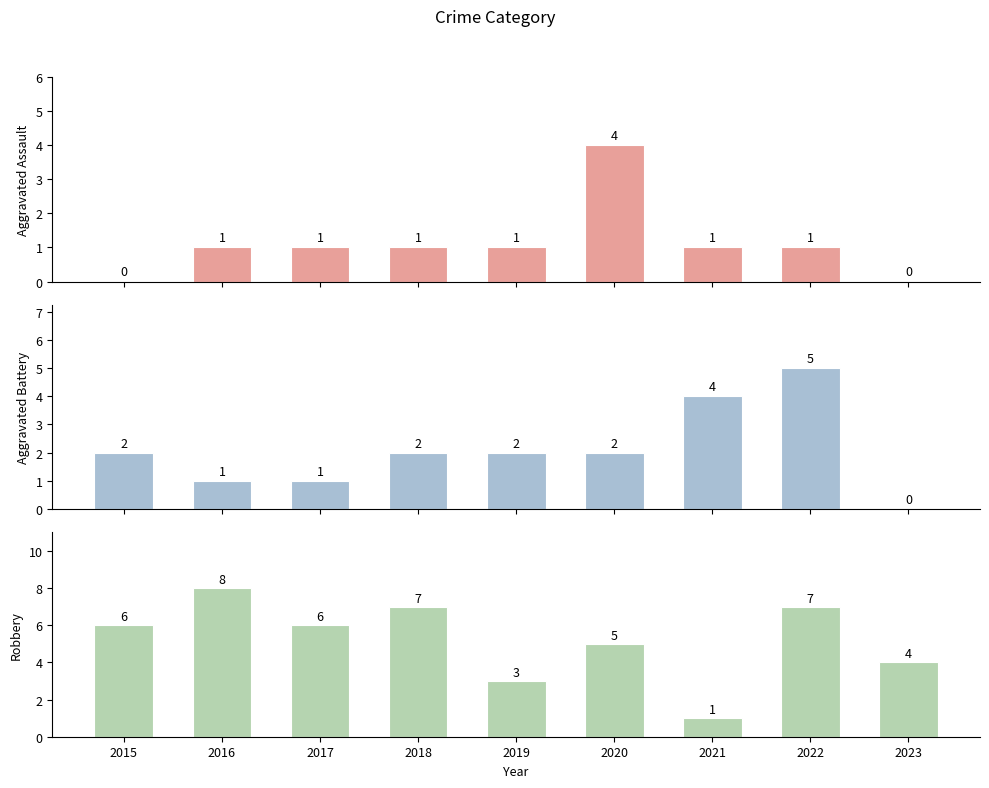

What is the difference between the maximum and second lowest values in the Aggravated Assault series?

4